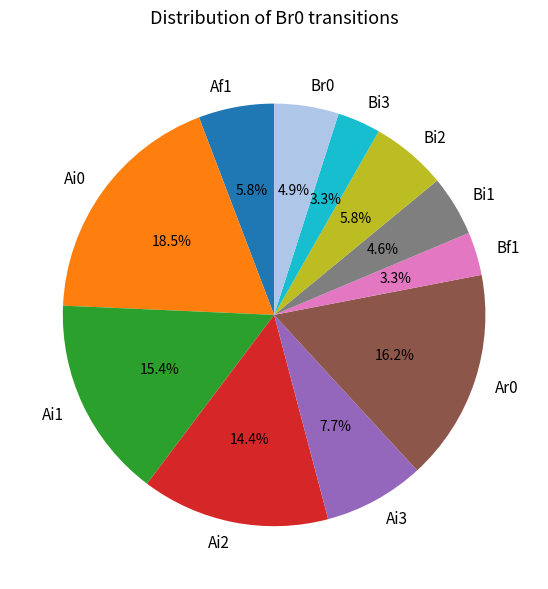

Does any single category account for the majority?

No